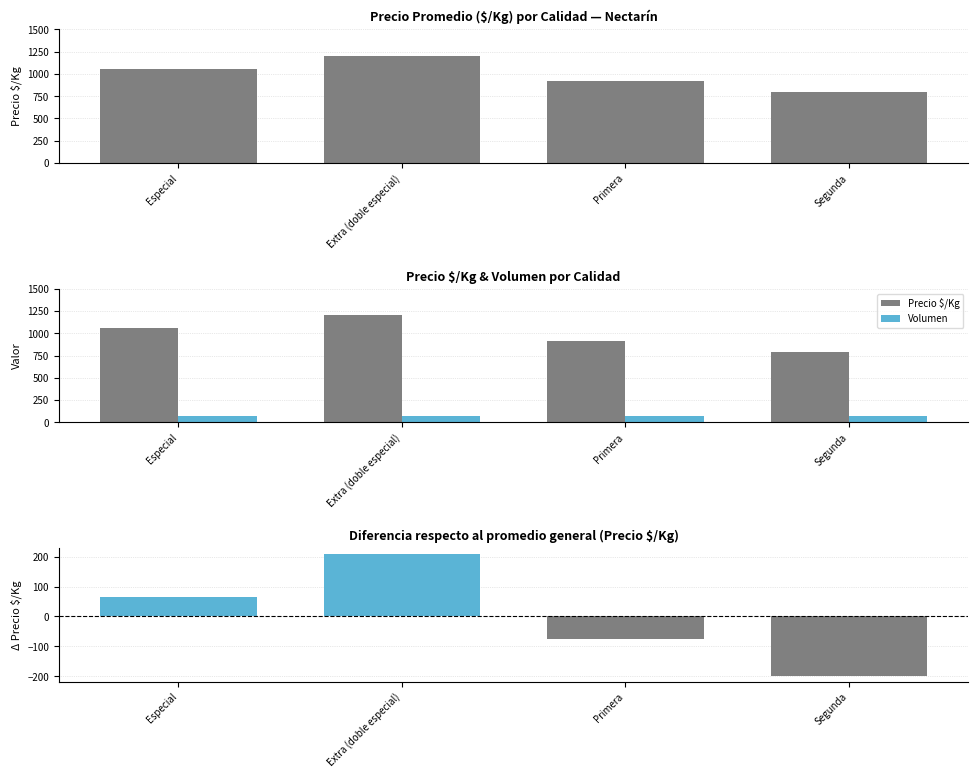

What is the maximum value for Precio $/Kg?

1200.0